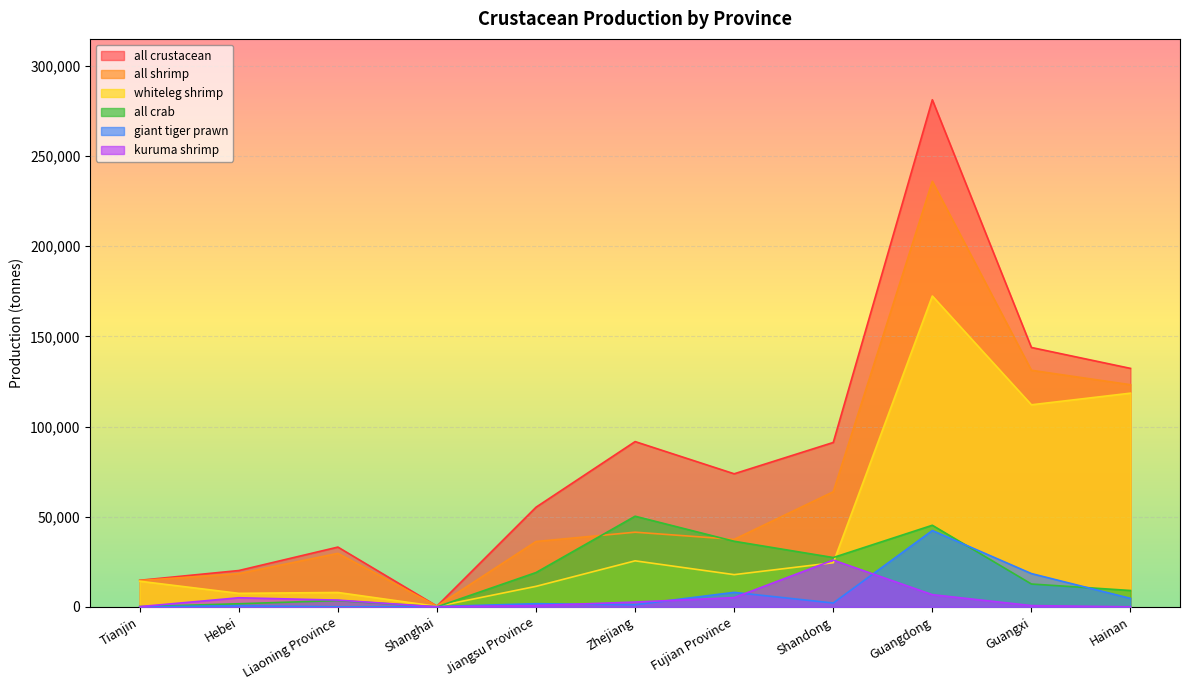

At how many categories does at least one series exceed 142011?

2